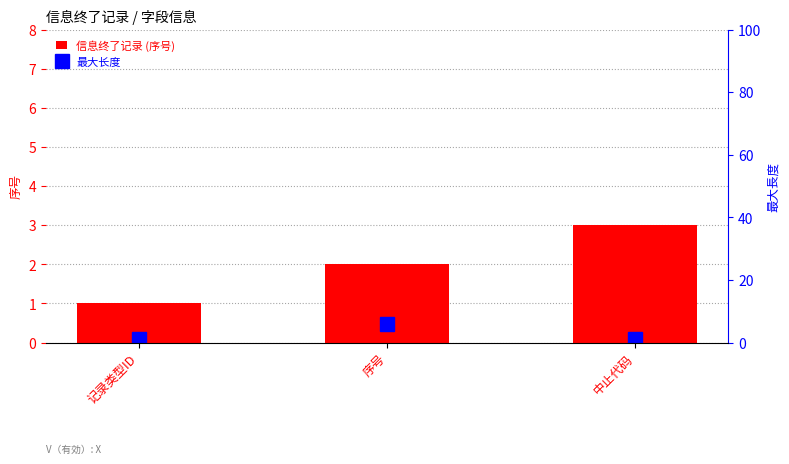

What is the average value of the 最大长度 series?

3